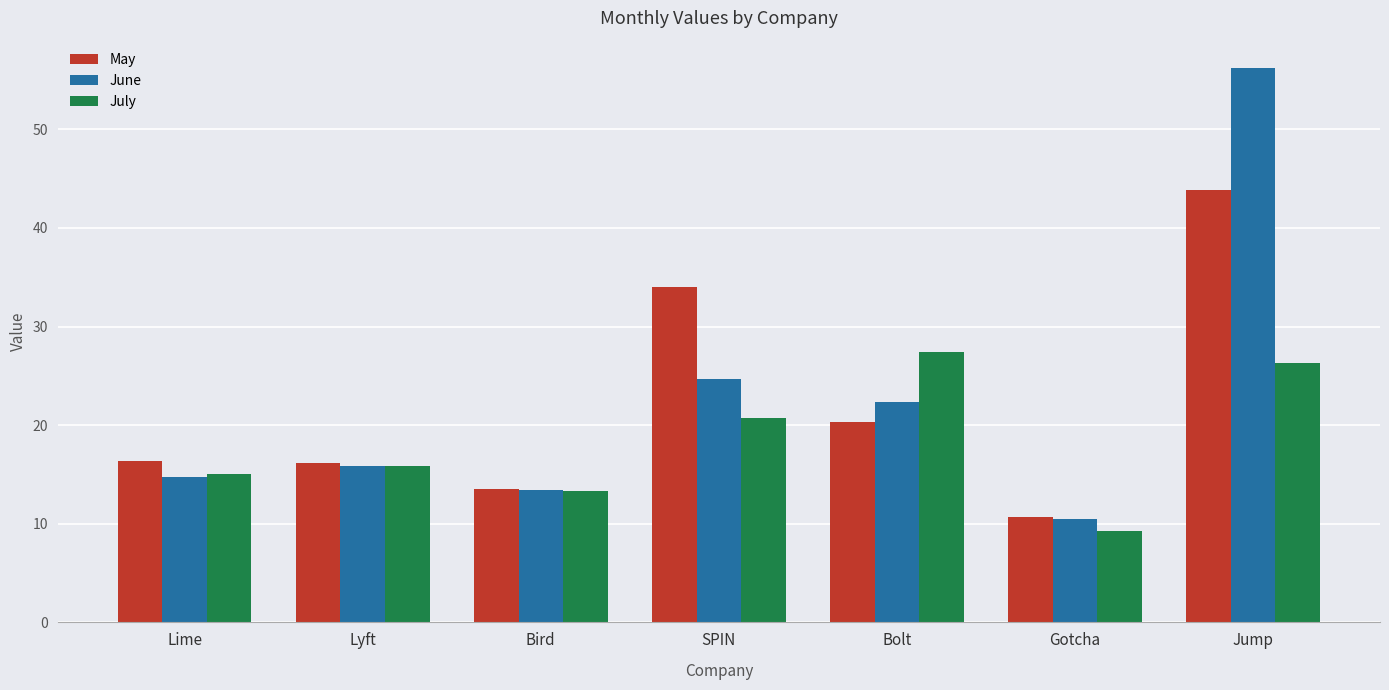

The value of June at Bolt is 13.4. True or false?

False